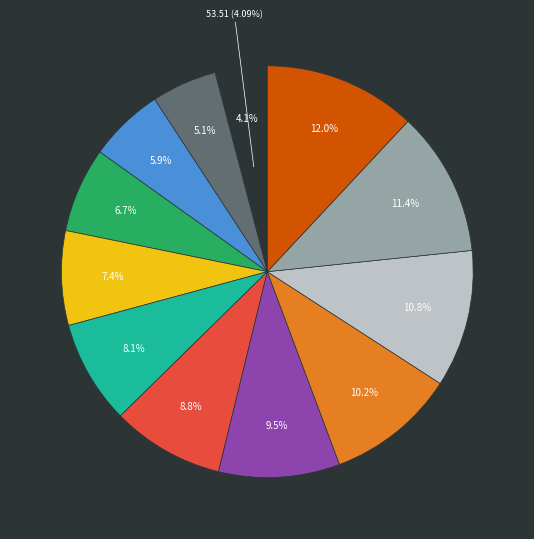

Does 35 represent more than half of the total?

No